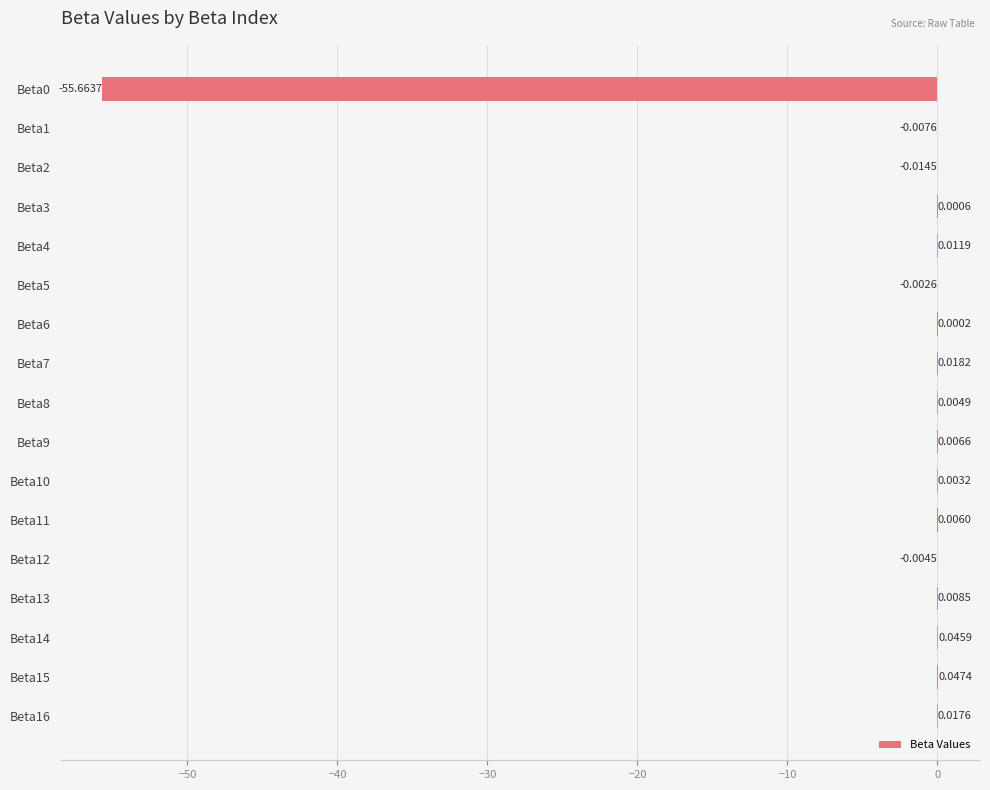

Which has a higher value, Beta10 or Beta13?

Beta13